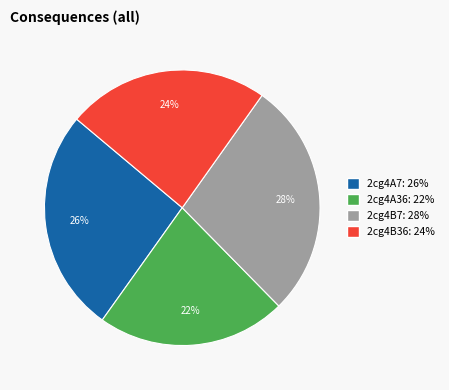

Does 2cg4A36 represent more than half of the total?

No